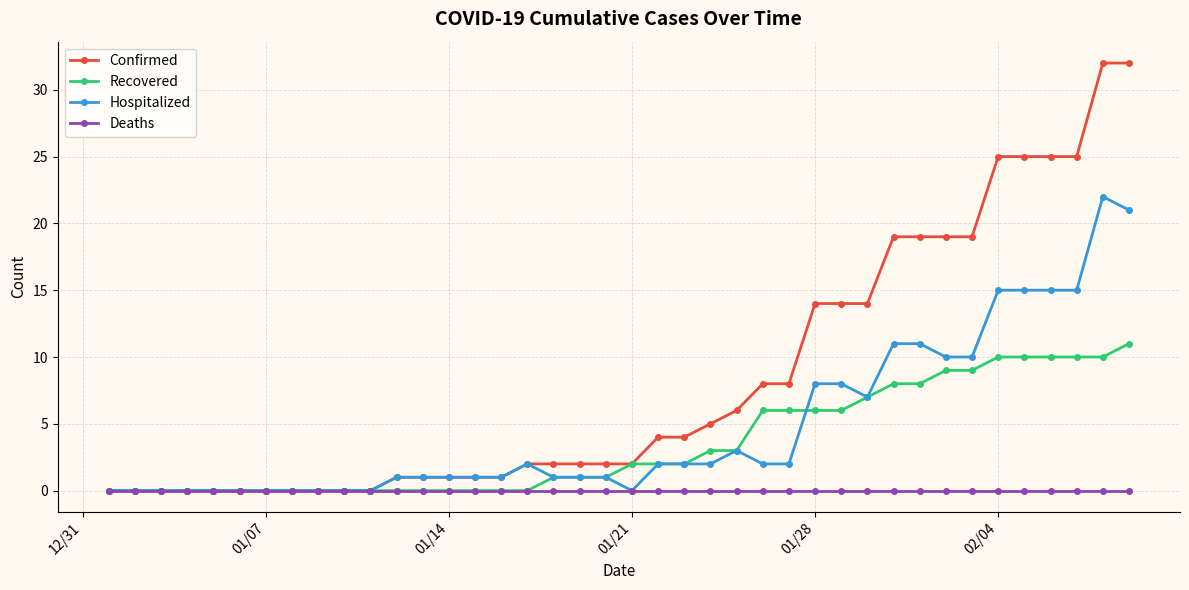

What are all the series names shown in the legend?

Confirmed, Recovered, Hospitalized, Deaths